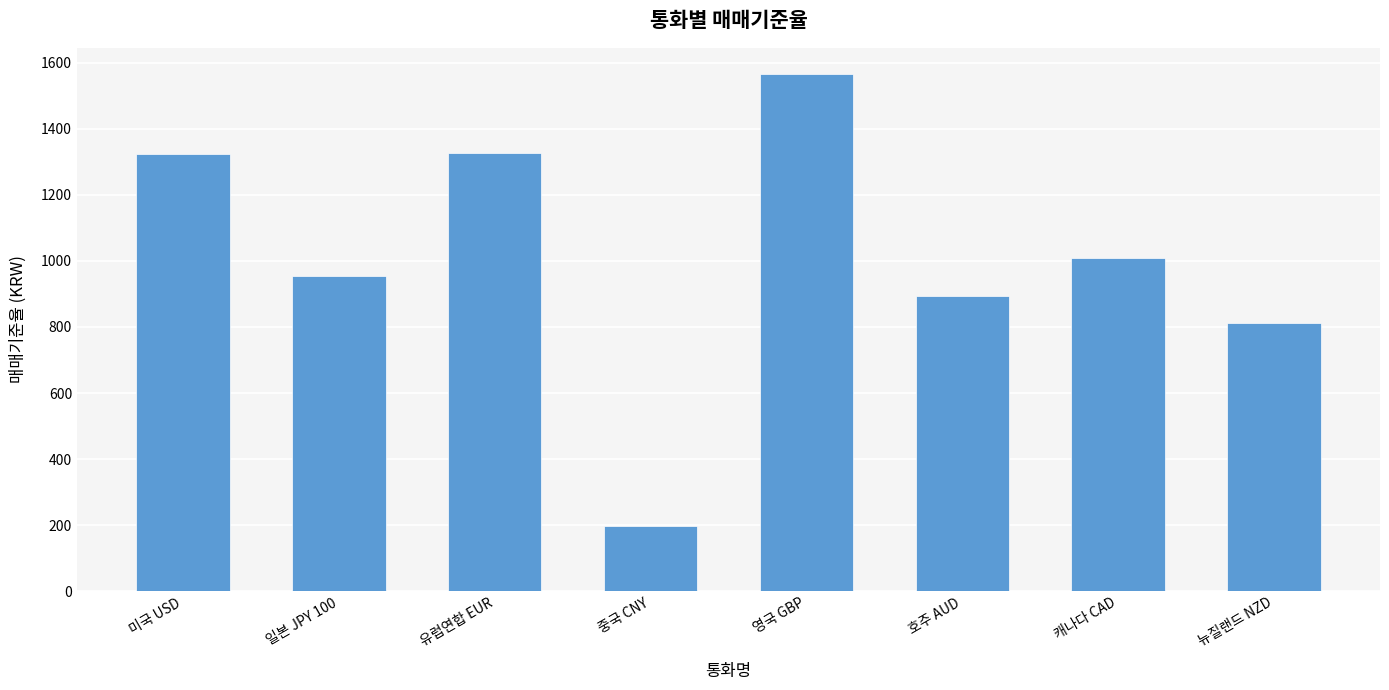

Which has a higher value, 캐나다 CAD or 중국 CNY?

캐나다 CAD